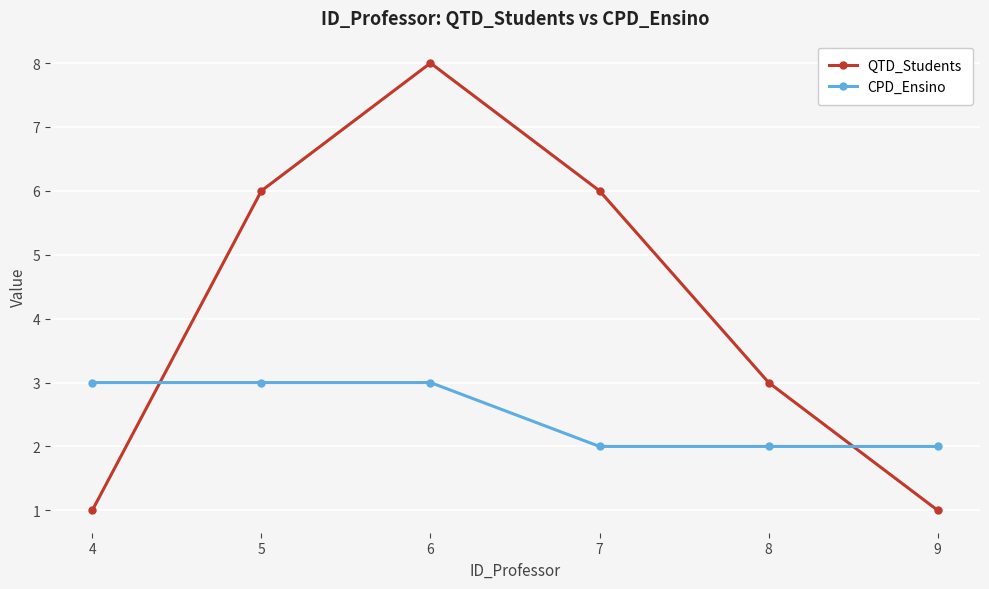

The CPD_Ensino series shows 2 at 4. True or false?

False